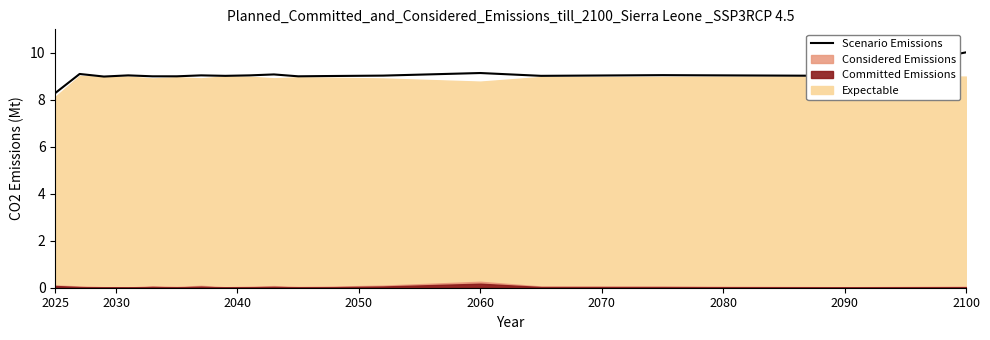

At which label does Scenario Emissions reach its minimum?

2025